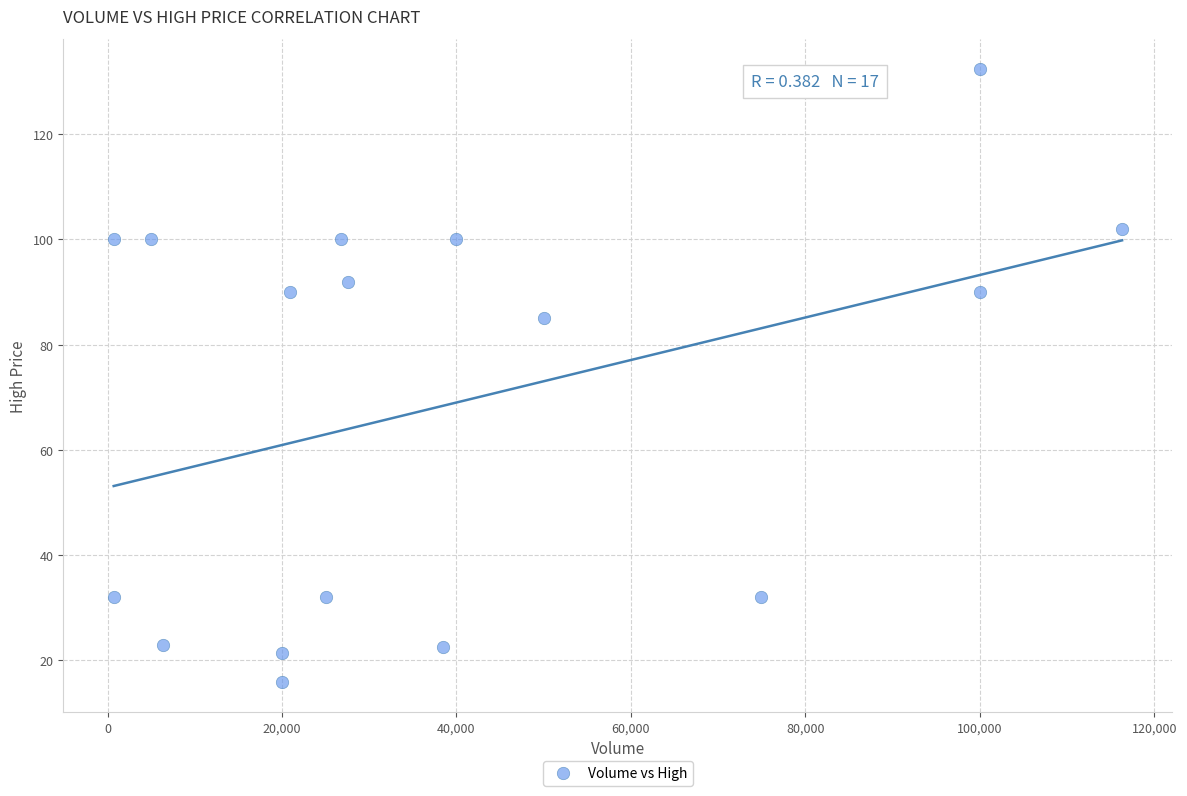

What is the range of X values (max minus min)?

115600.0